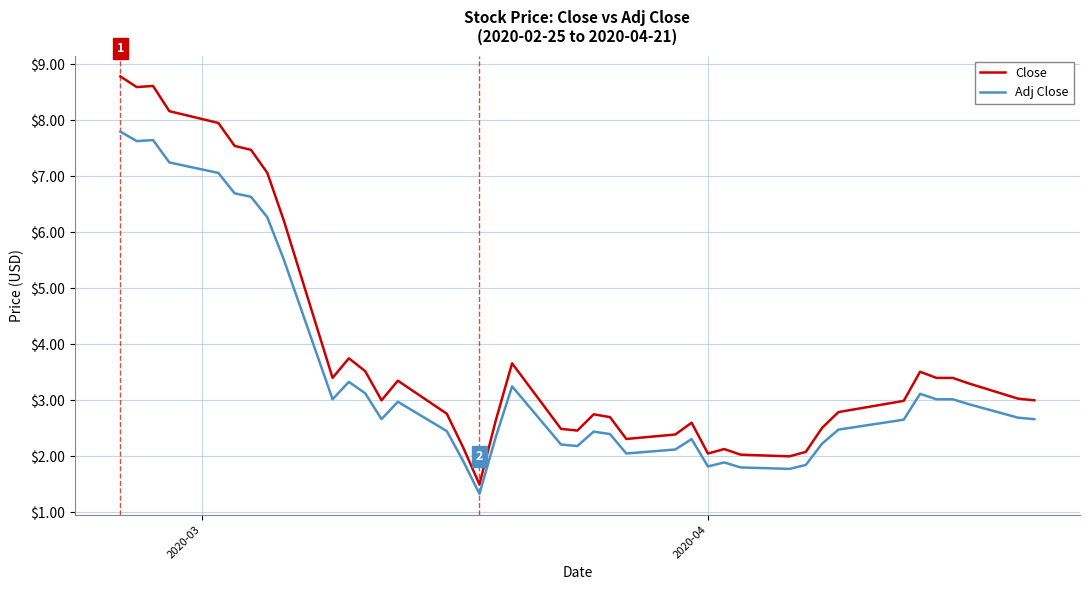

How many values in the Adj Close series are below 2?

7